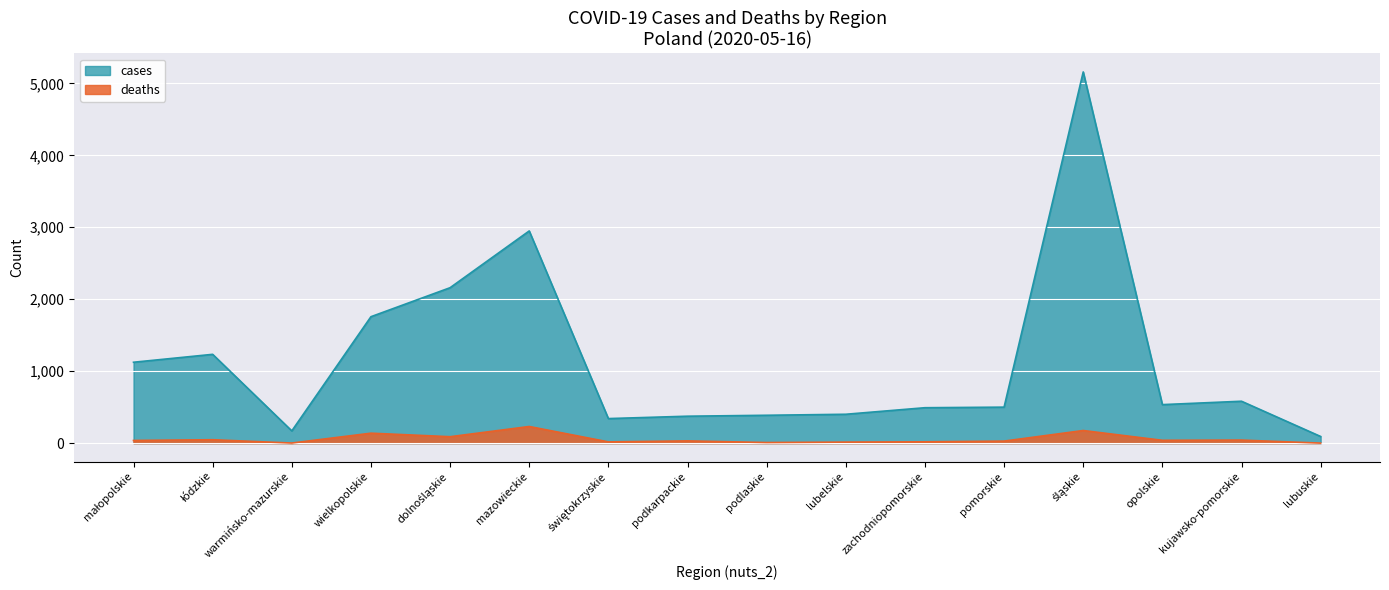

Where is the first local maximum for deaths?

łódzkie